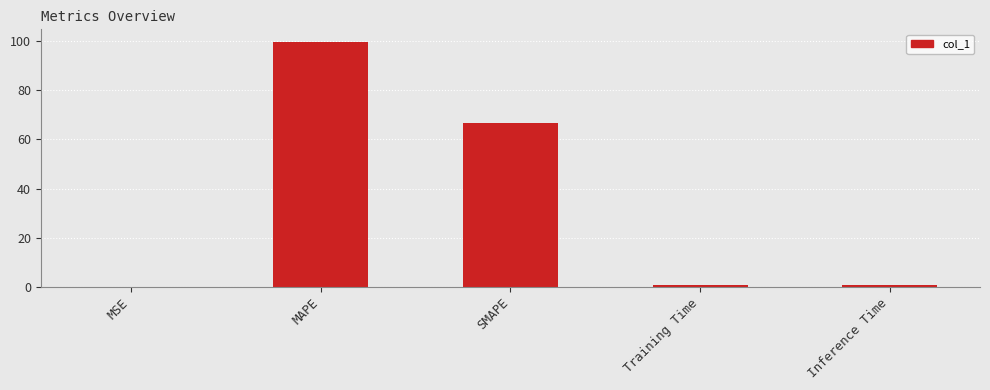

Between Training Time and SMAPE, which is larger?

SMAPE